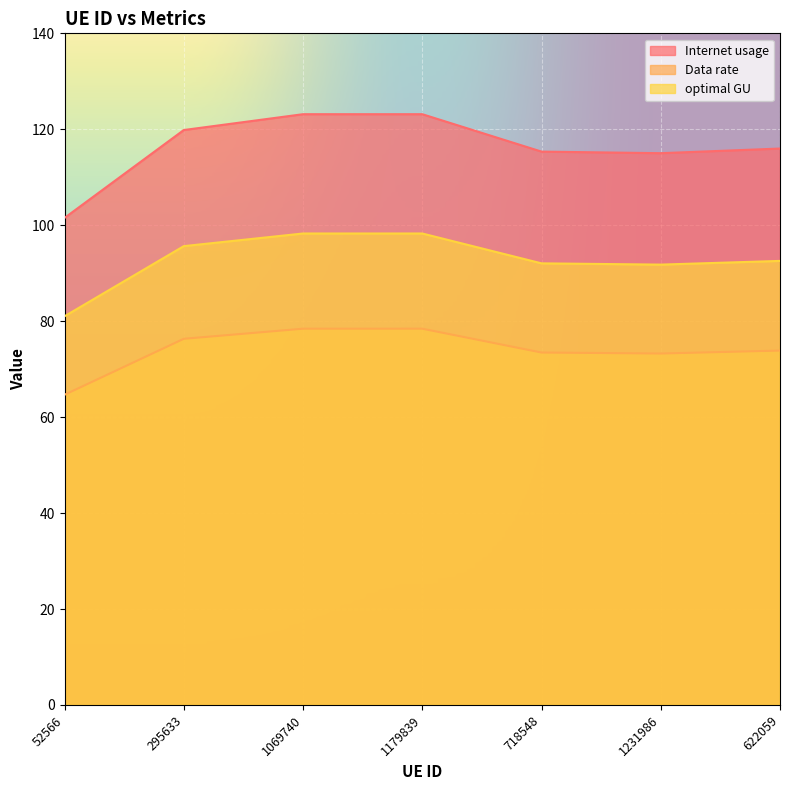

What is the total value across all series at 52566?

247.2